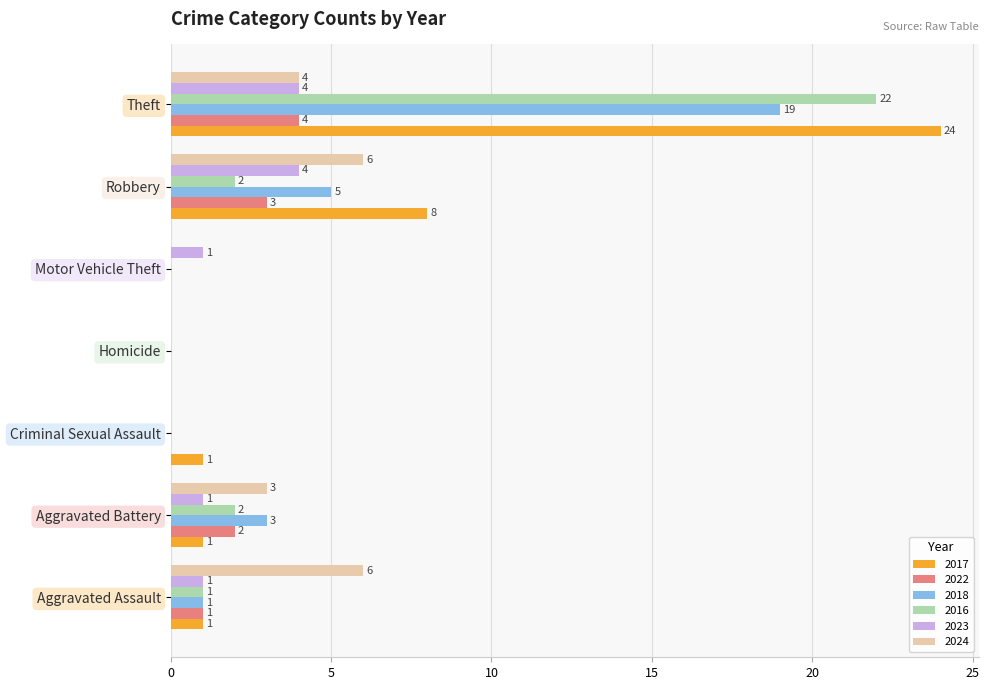

What are all the series names shown in the legend?

2017, 2022, 2018, 2016, 2023, 2024